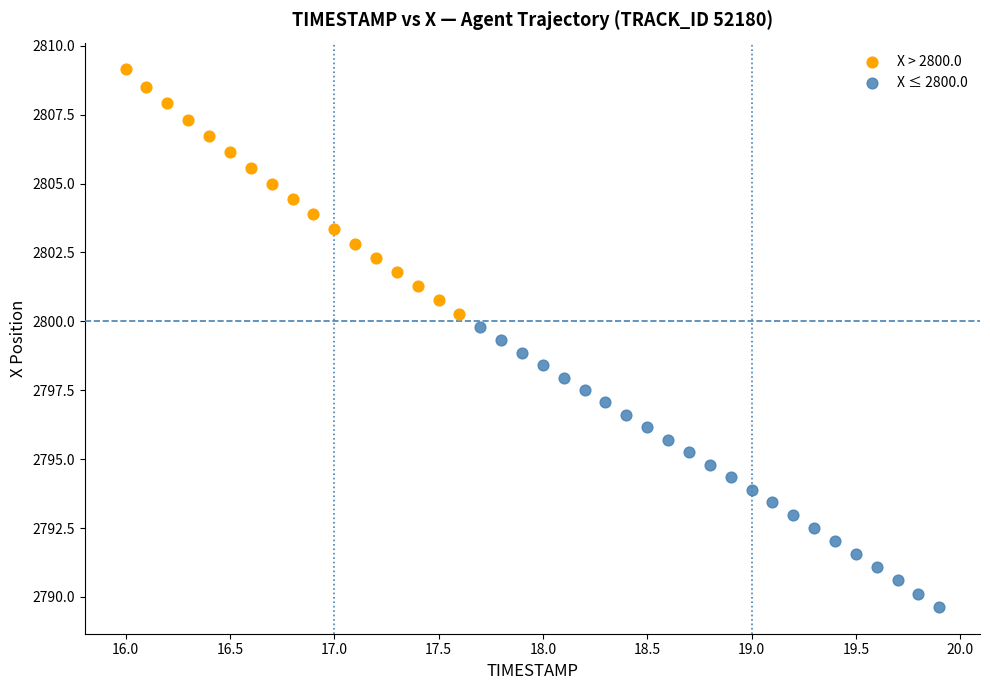

Which series reaches the minimum Y coordinate?

X ≤ 2800.0